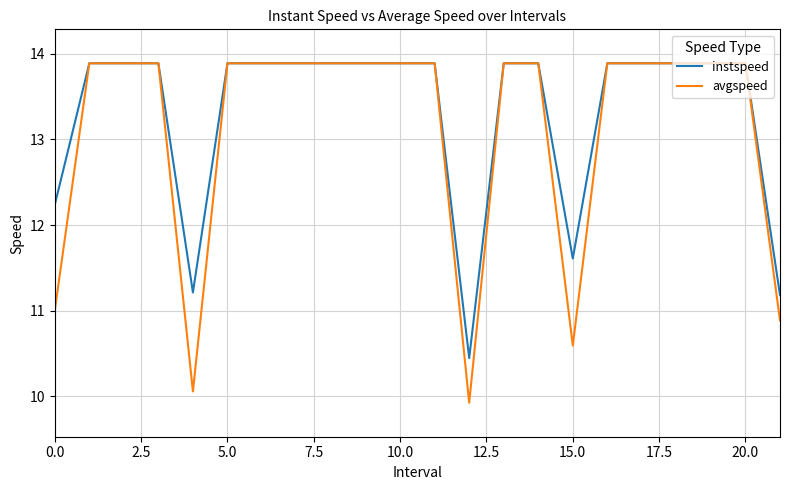

List the series in order of their overall mean, highest first.

instspeed, avgspeed